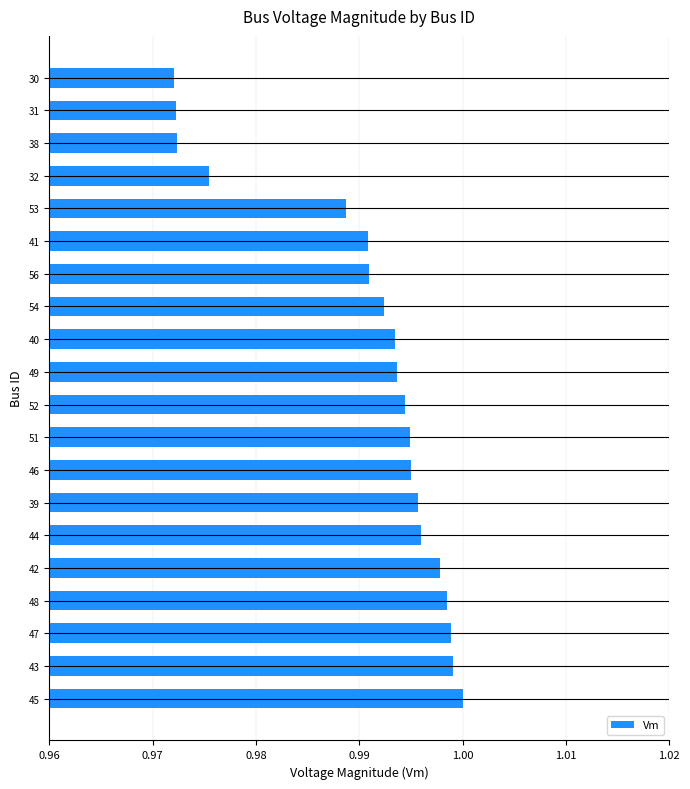

Are the bars horizontal?

Yes